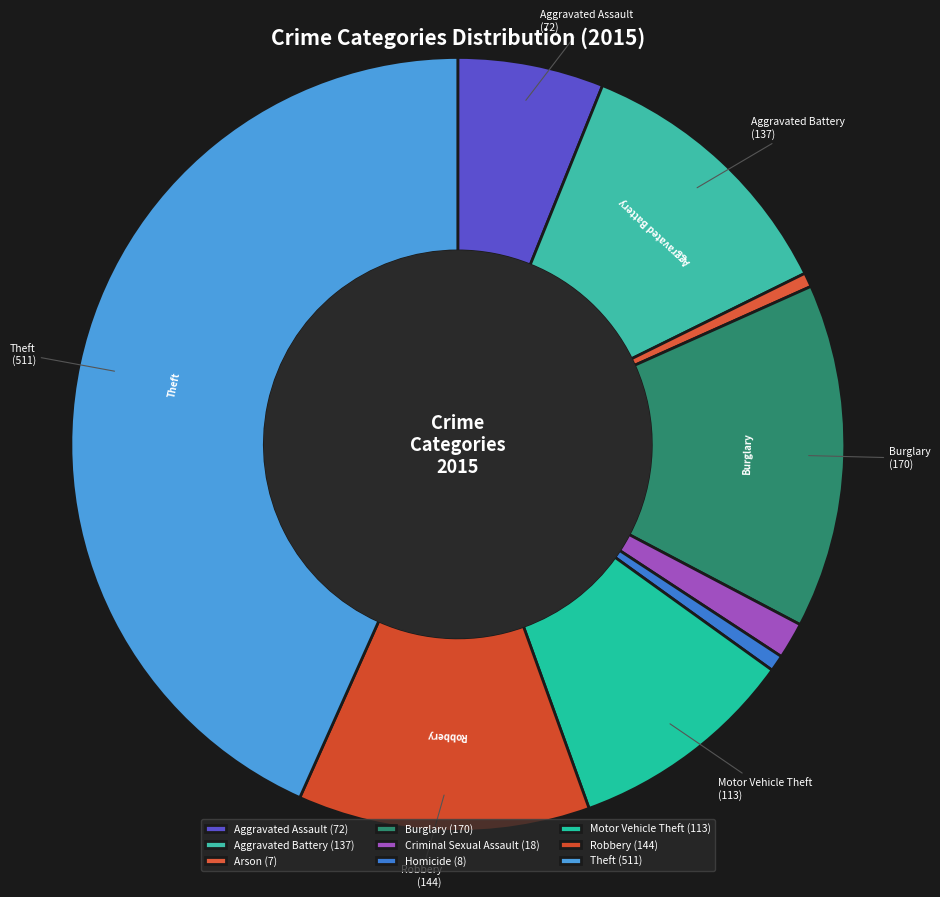

Which has a higher value, Aggravated Assault or Theft?

Theft